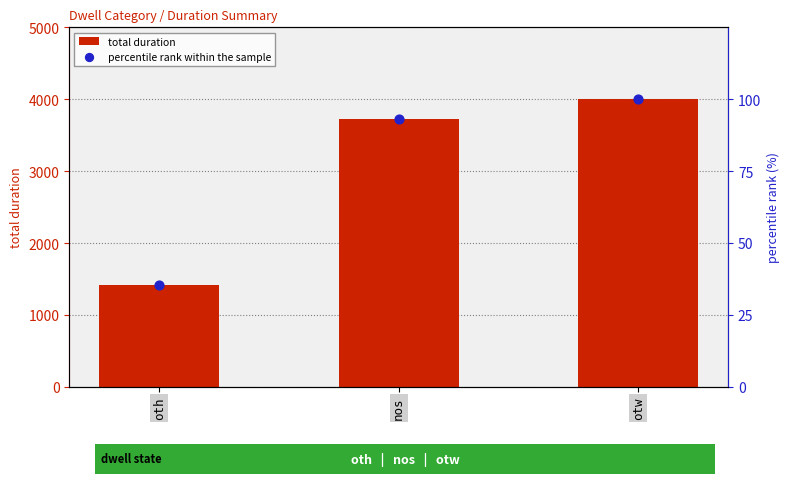

What is the total value across all series at oth?

1446.3